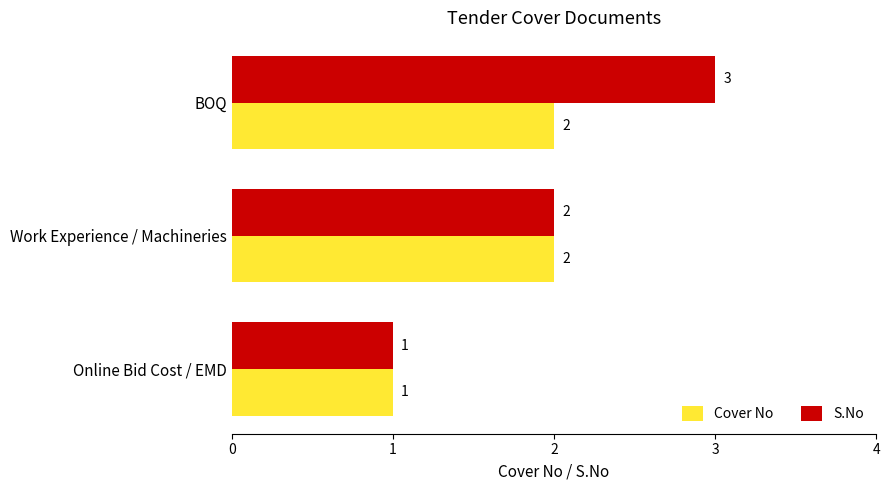

Which category has the highest value in the S.No series?

BOQ